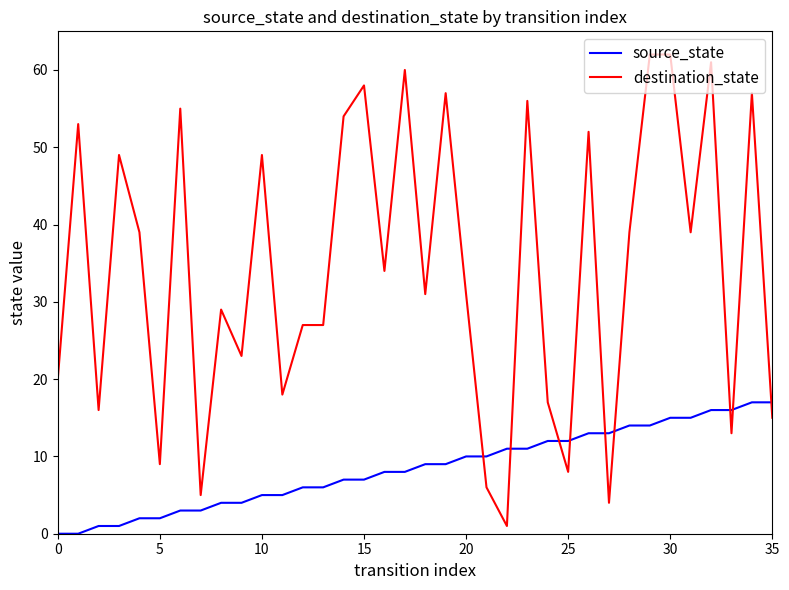

What is the maximum value for destination_state?

62